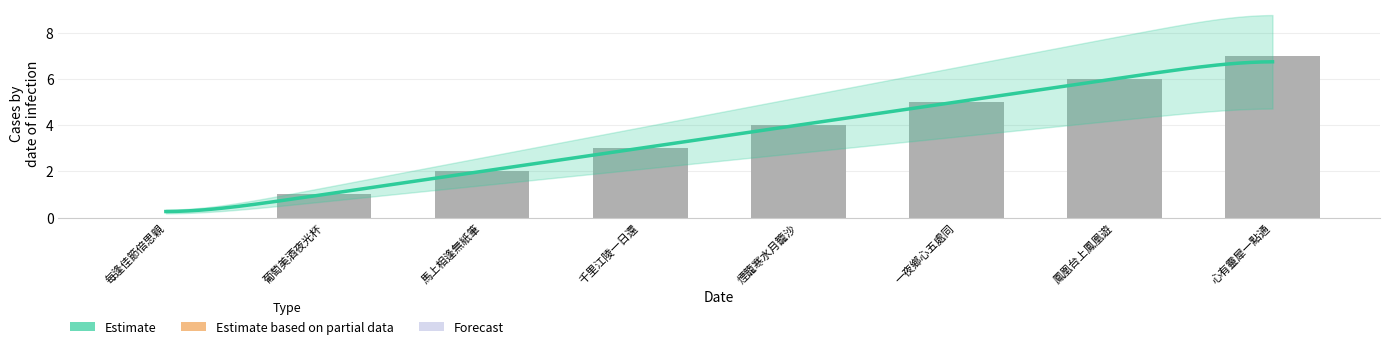

Reading left to right, extract all data points from this chart.

0	1	2	3	4	5	6	7